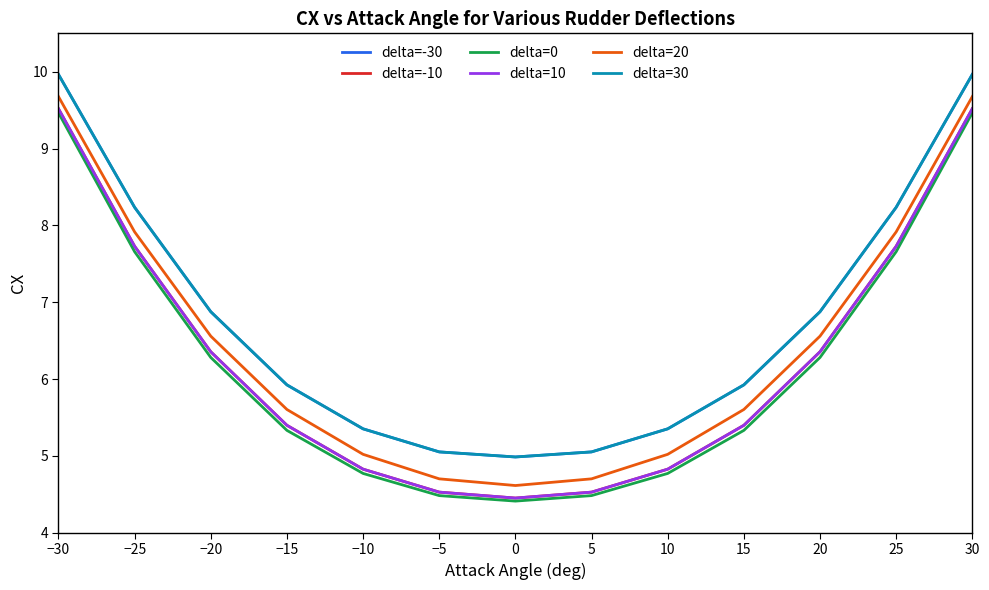

True or false: delta=20 and delta=-30 cross at least once.

False